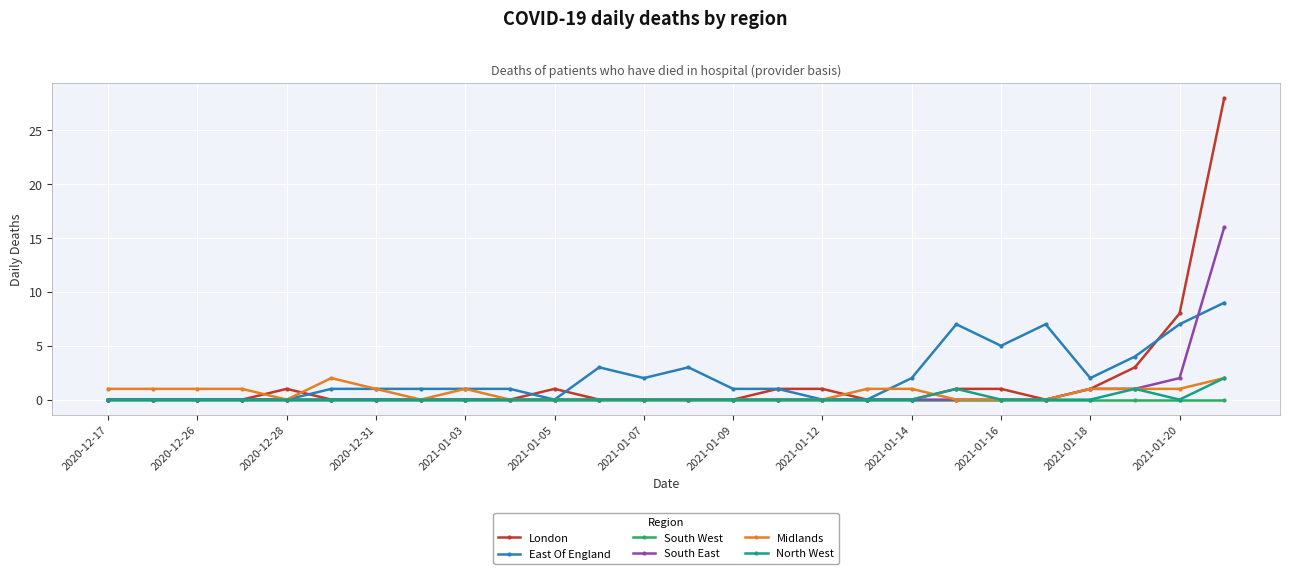

What is the maximum value shown in the chart?

28